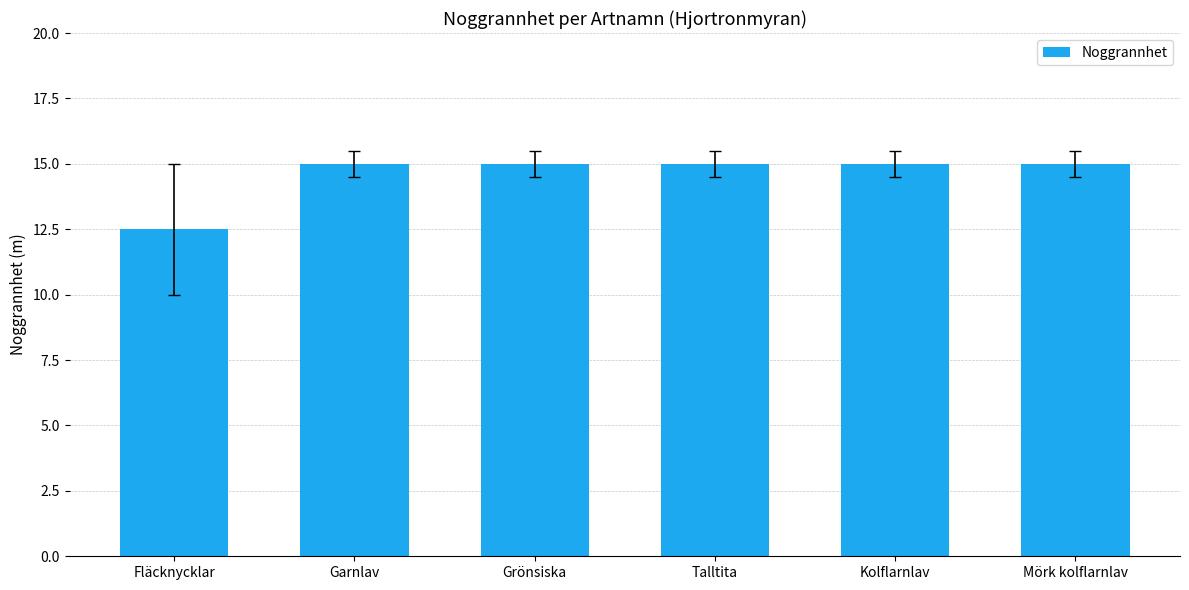

What is the sum of all values?

87.5